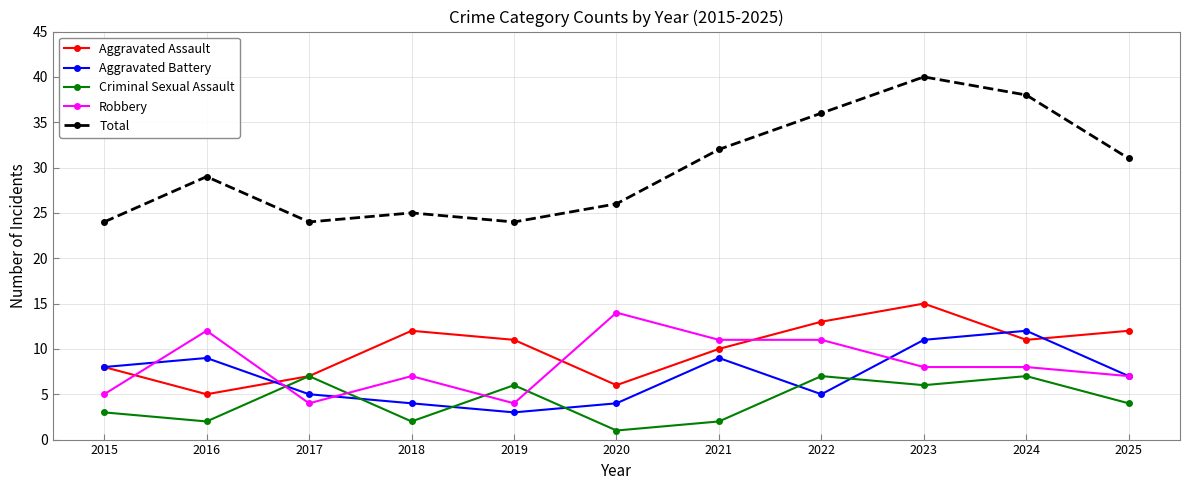

What is the value of the Aggravated Assault point at the 6th from the left?

6